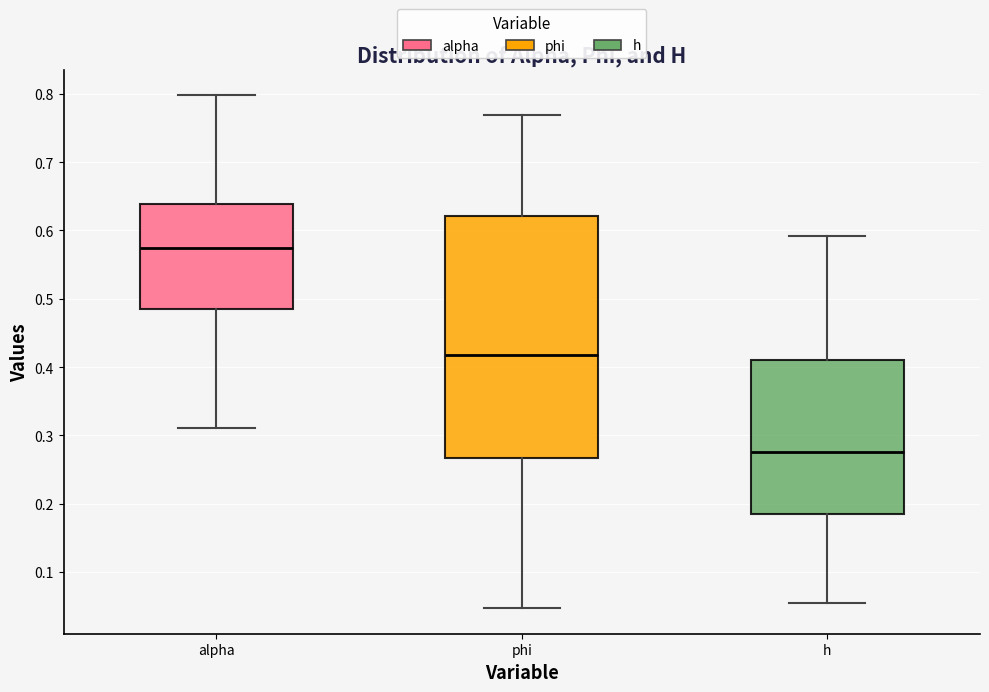

Reading left to right, read every box against the y-axis: the position of its median line, the range the box covers, and the ends of its whiskers. The values are not printed on the chart, so give them approximately, as read against the axis.

alpha: median 0.57, box 0.48 to 0.64, whiskers 0.31 to 0.80
phi: median 0.42, box 0.27 to 0.62, whiskers 0.05 to 0.77
h: median 0.28, box 0.19 to 0.41, whiskers 0.05 to 0.59